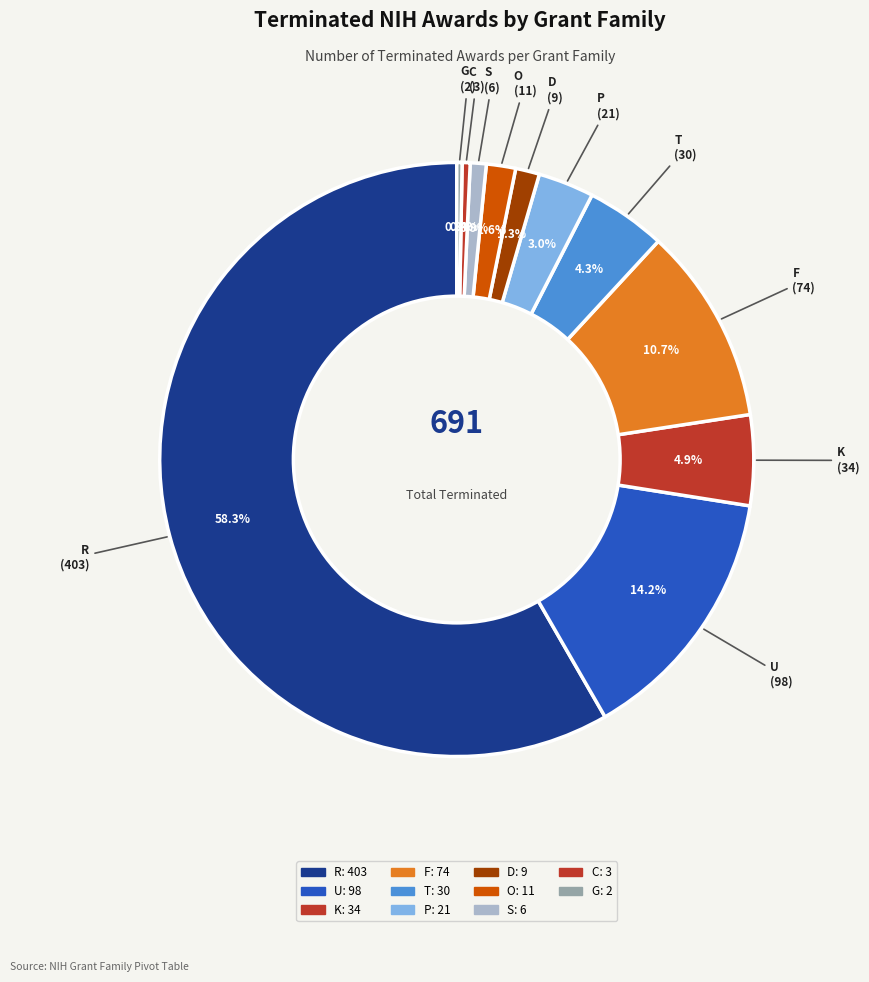

Count the number of slices in the pie.

11